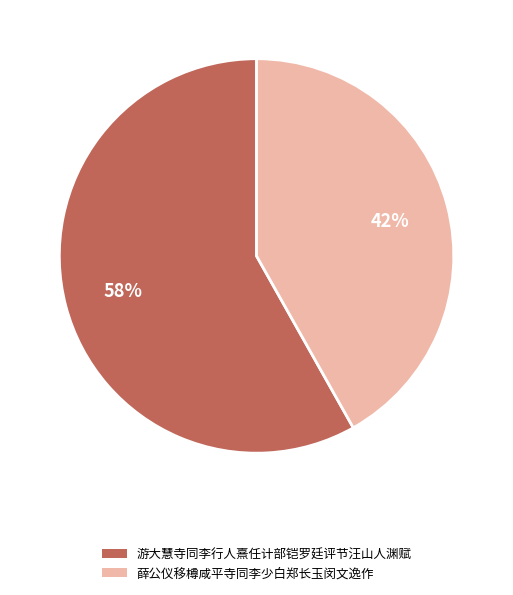

Rank the categories by value from lowest to highest.

薛公仪移樽咸平寺同李少白郑长玉闵文逸作, 游大慧寺同李行人熹任计部铠罗廷评节汪山人渊赋